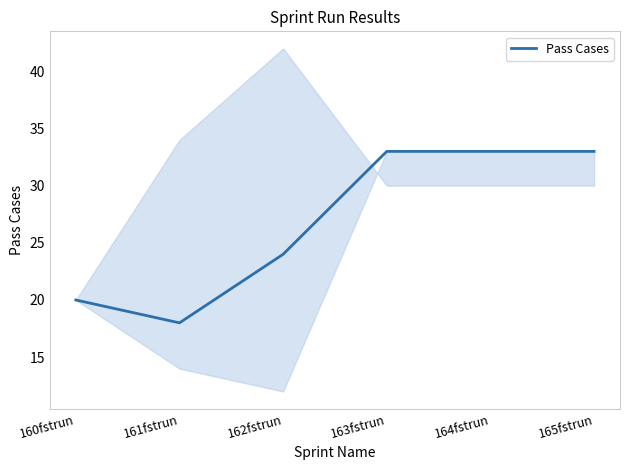

Which category has the lowest value across all series?

161fstrun